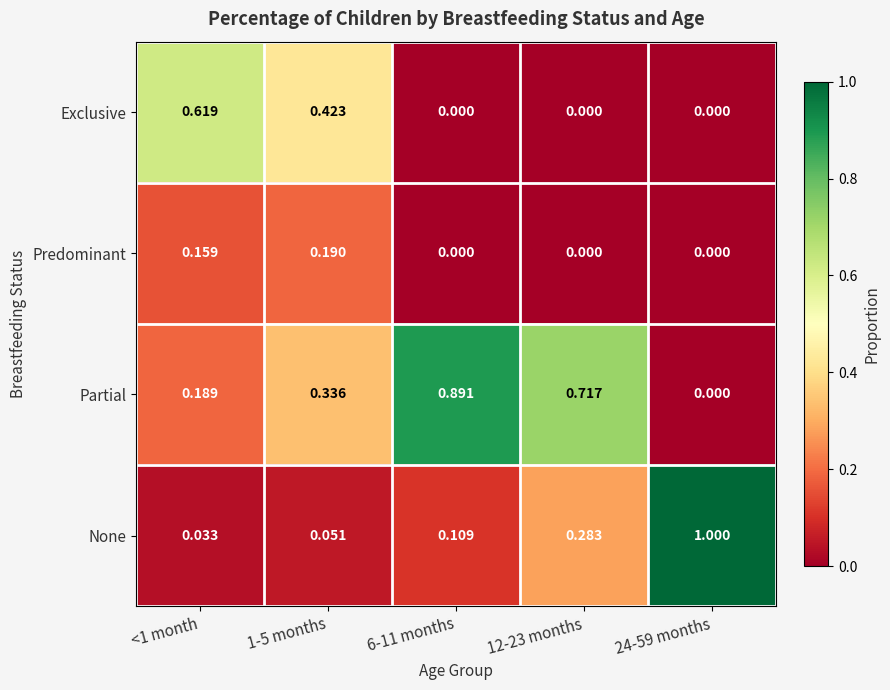

Between <1 month and 12-23 months, which series saw the biggest shift?

Exclusive